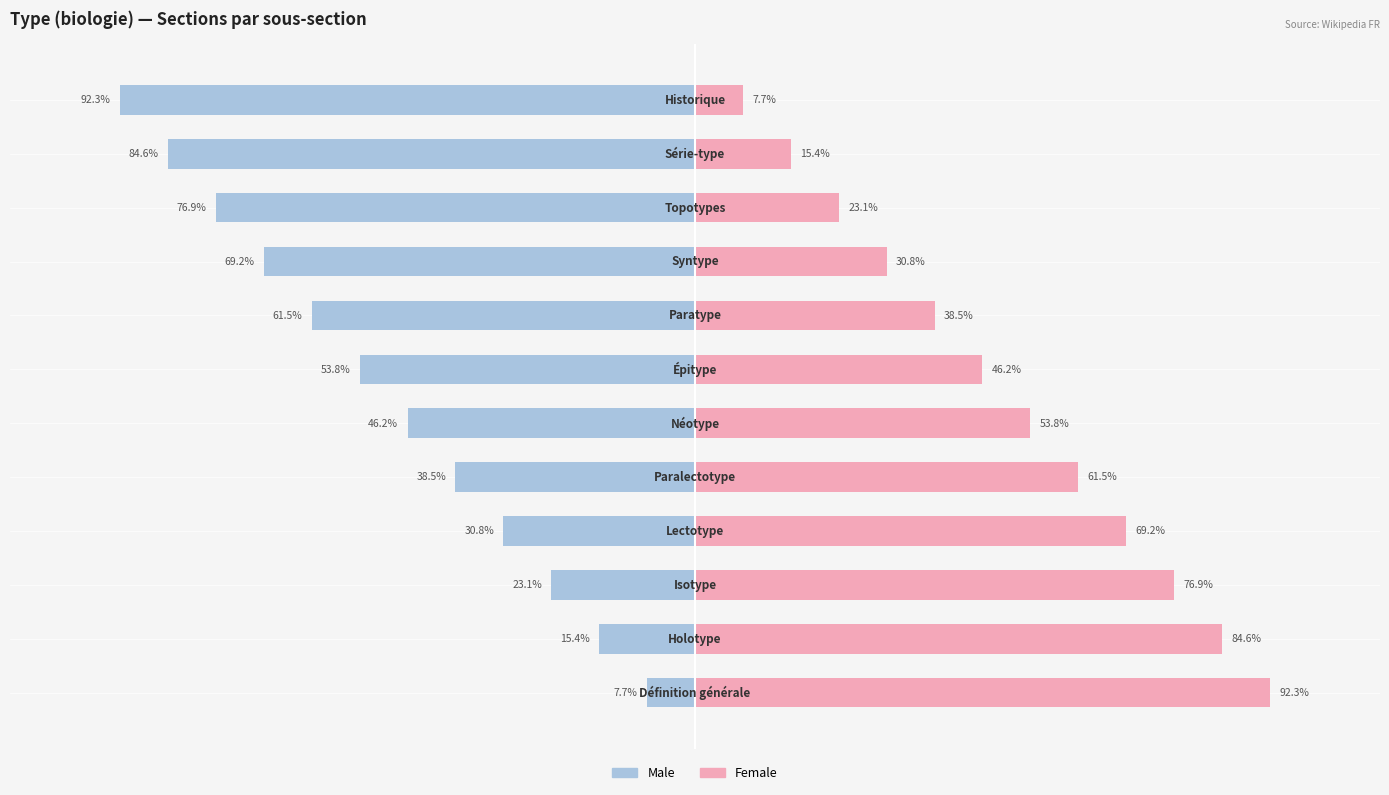

True or false: Male has a value of -5.7 at 1.

False